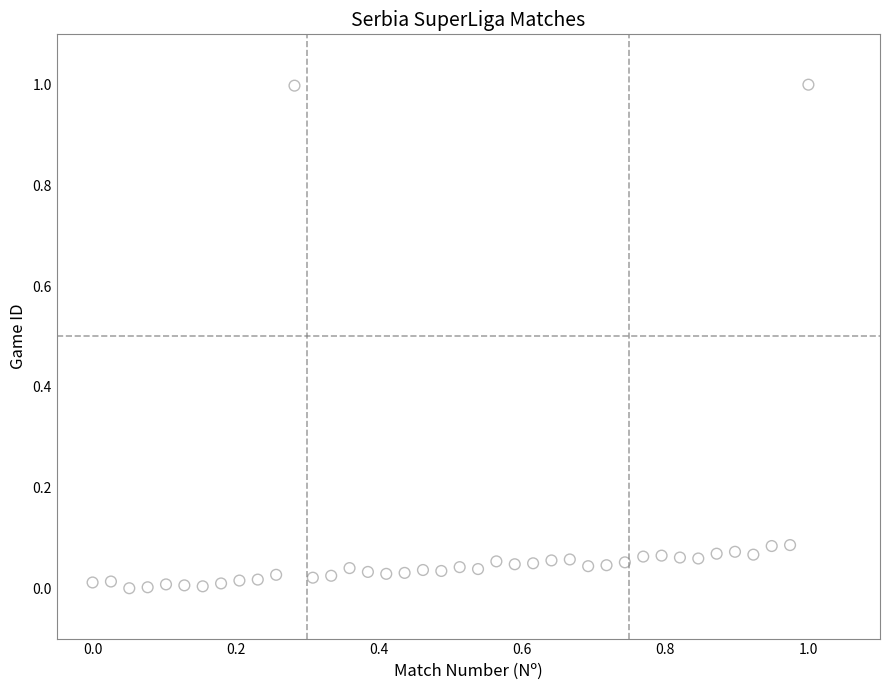

What is the range of X values (max minus min)?

1.0